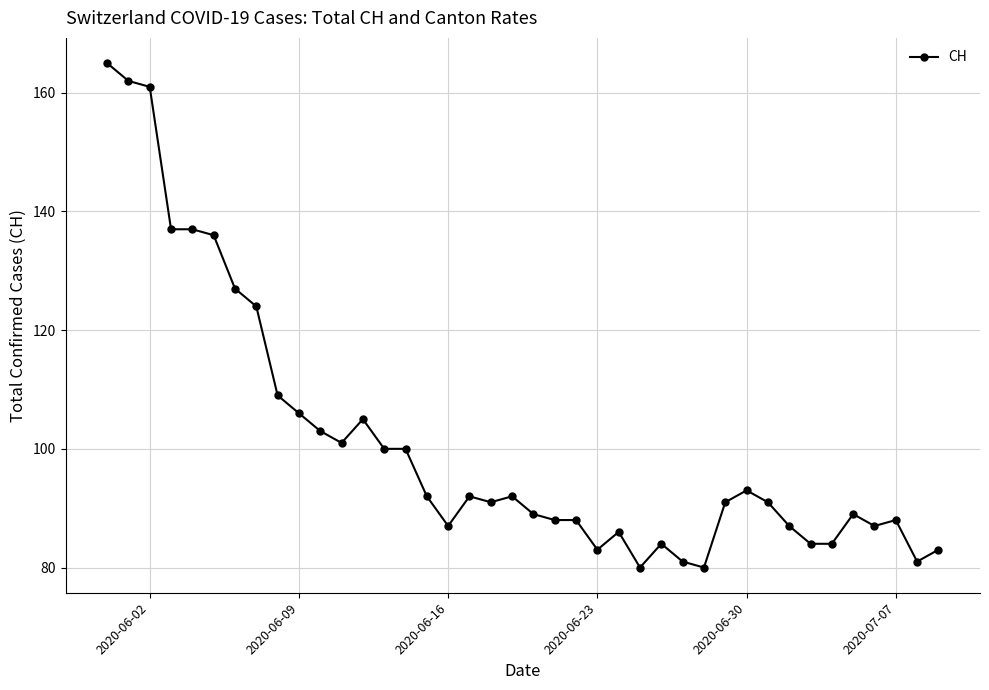

True or false: the data has more than 0 interior local peaks.

True